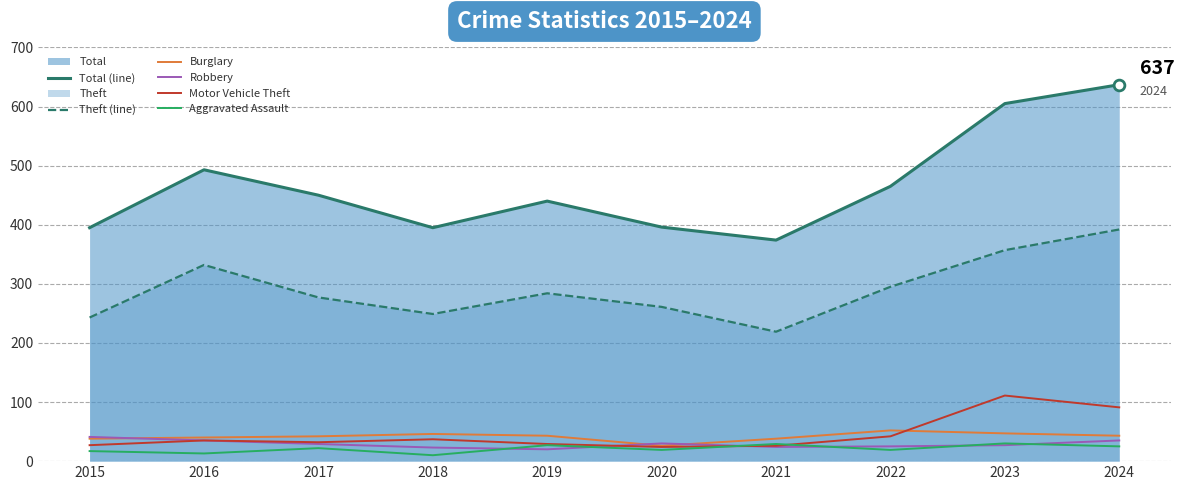

At how many categories does at least one series exceed 473?

3